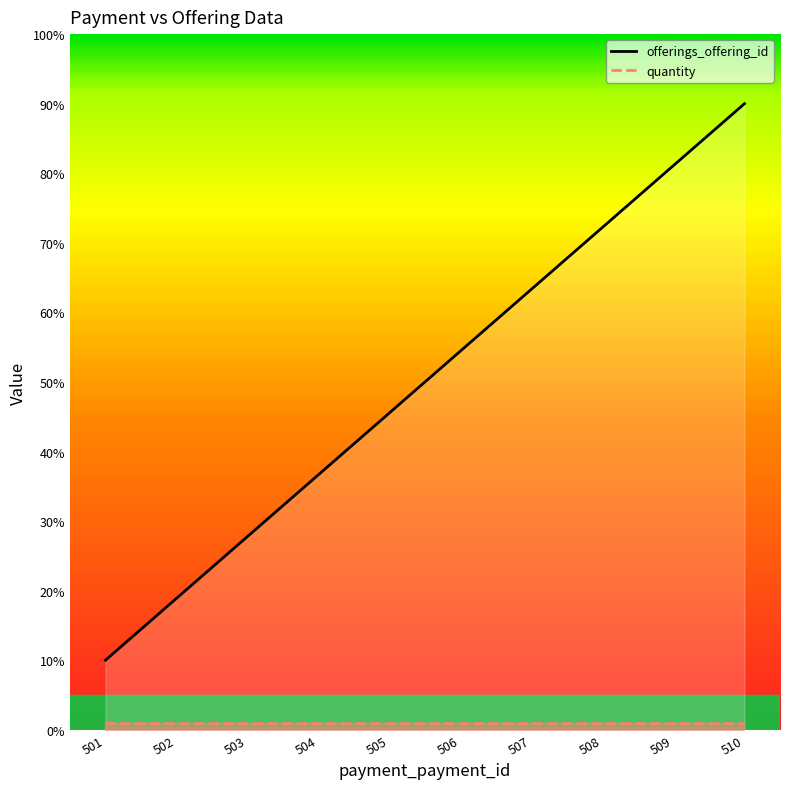

What is the sum of all values?

500.0